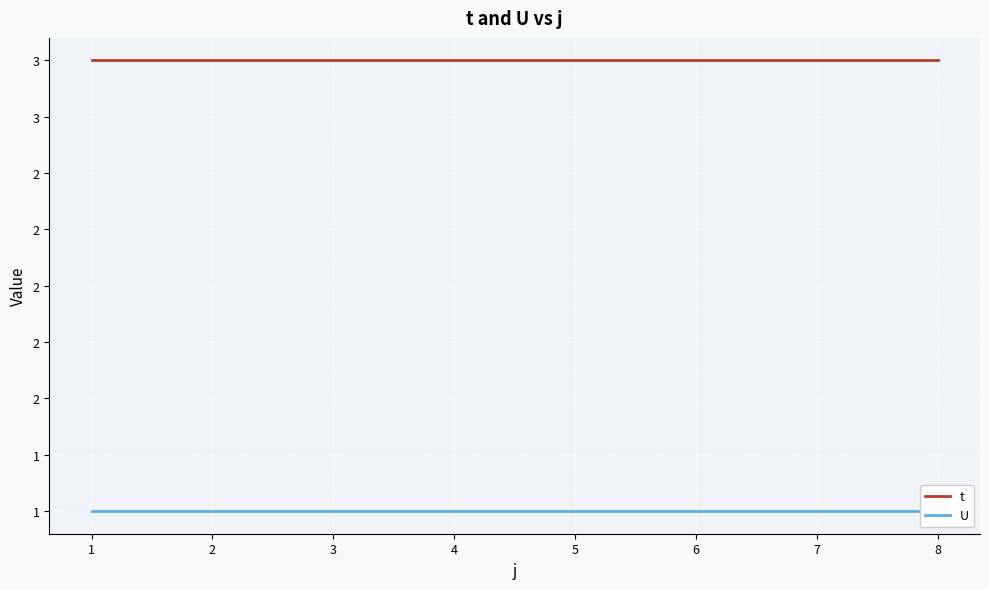

Between 3 and 2, which is larger?

3